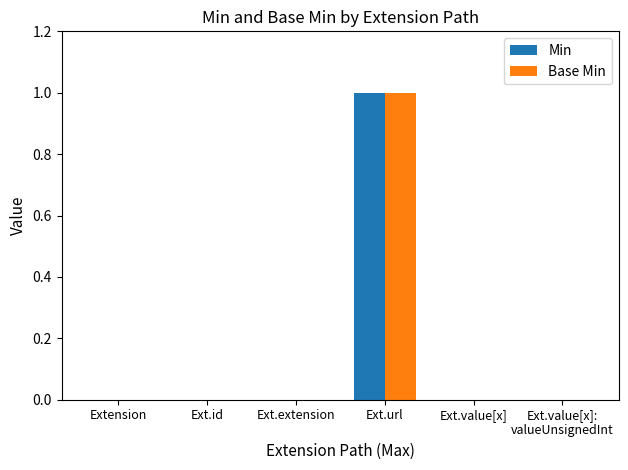

Reading left to right, transcribe all the data shown in this chart.

Min: Extension=0	Ext.id=0	Ext.extension=0	Ext.url=1	Ext.value[x]=0	Ext.value[x]:
valueUnsignedInt=0
Base Min: Extension=0	Ext.id=0	Ext.extension=0	Ext.url=1	Ext.value[x]=0	Ext.value[x]:
valueUnsignedInt=0